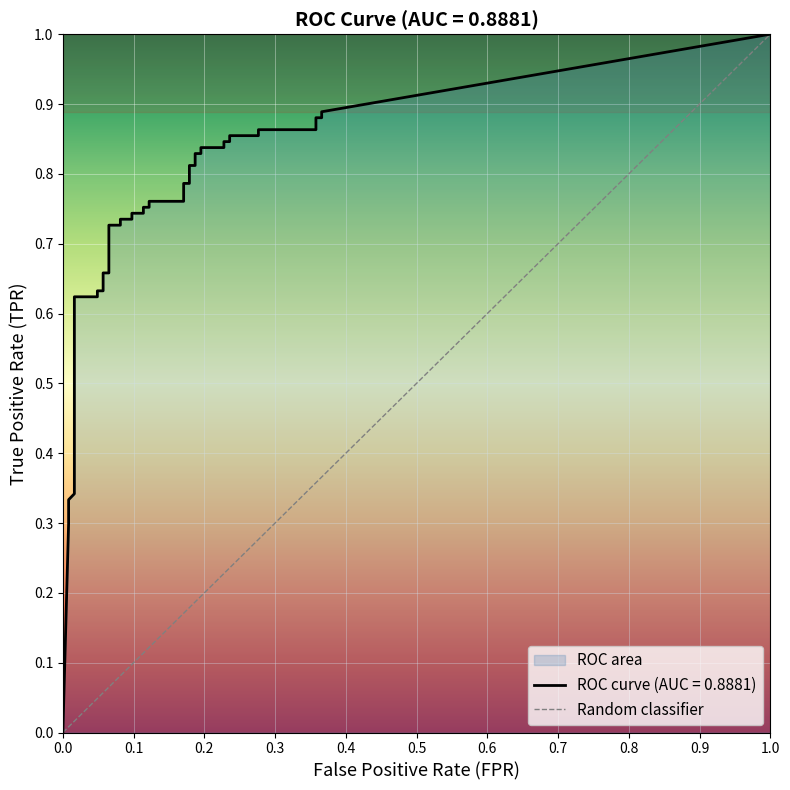

Count the number of categories in the chart.

2